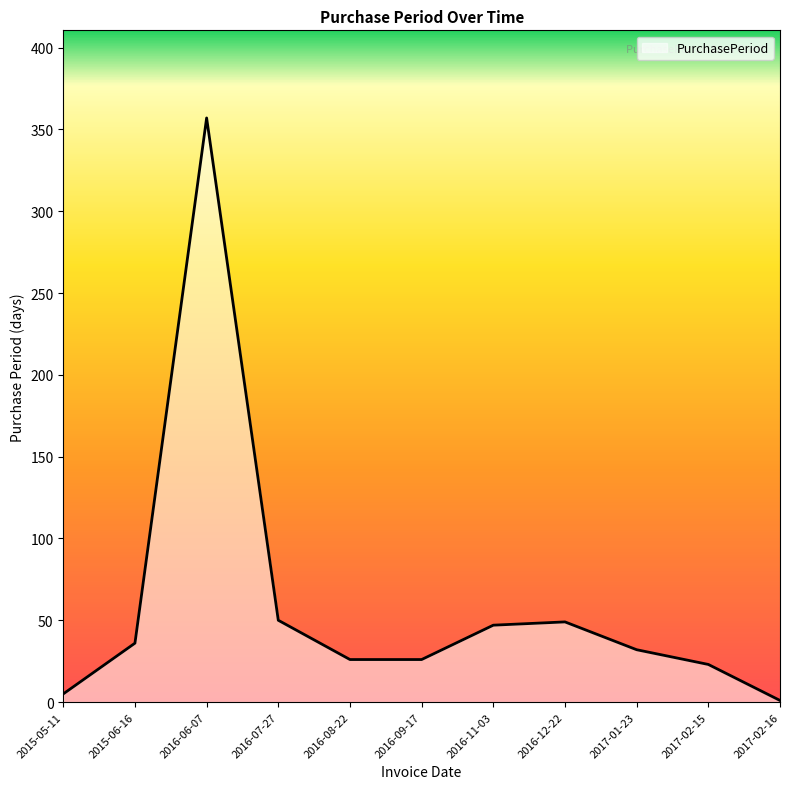

What is the average value?

59